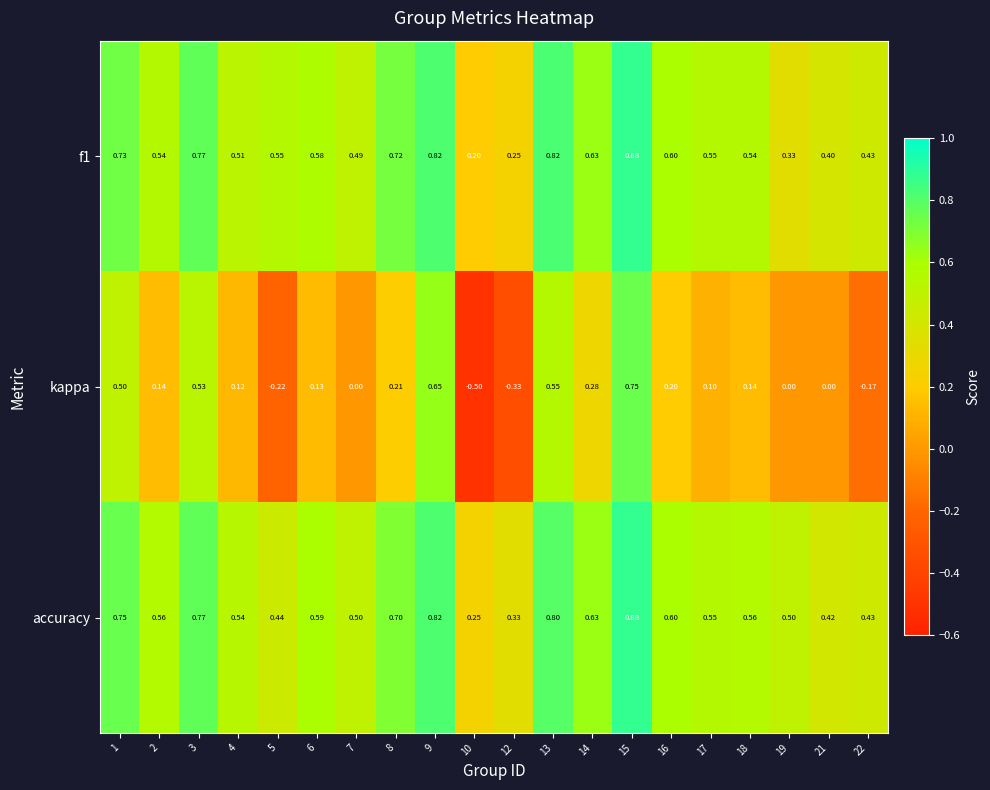

Count the number of data series in this chart.

3